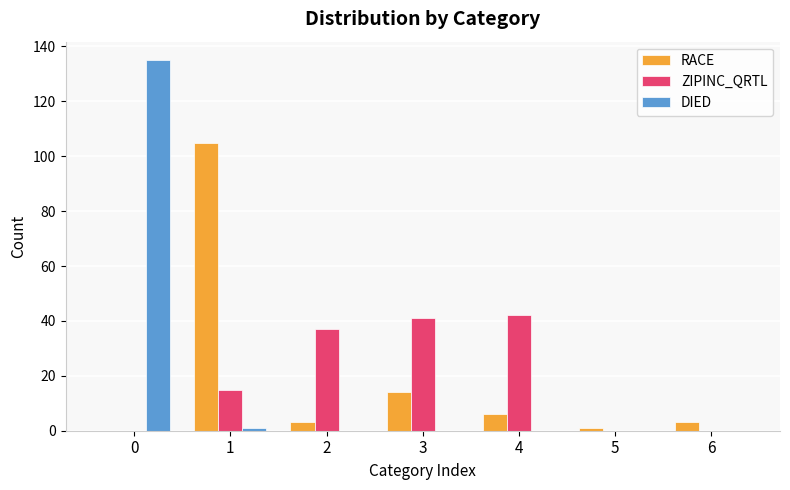

Are the bars grouped side by side (vs. stacked)?

Yes